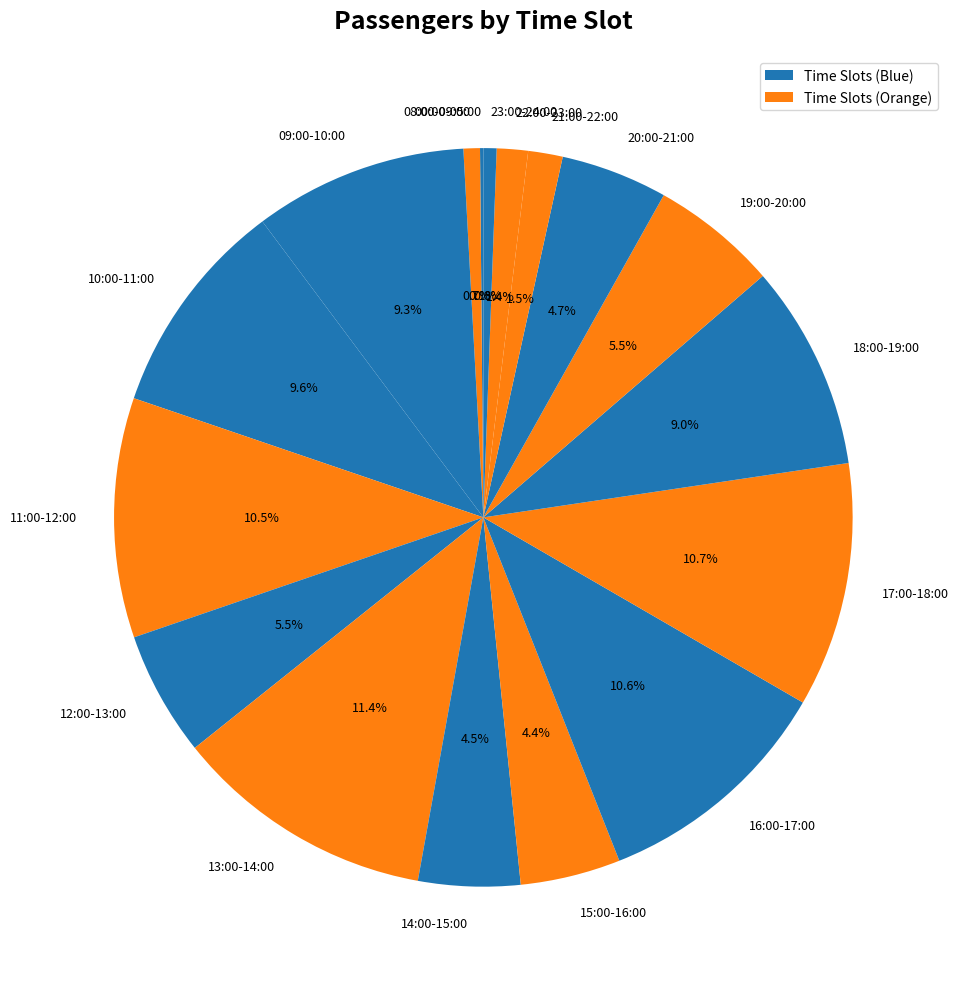

How much of the chart is everything except 14:00-15:00?

95.5%